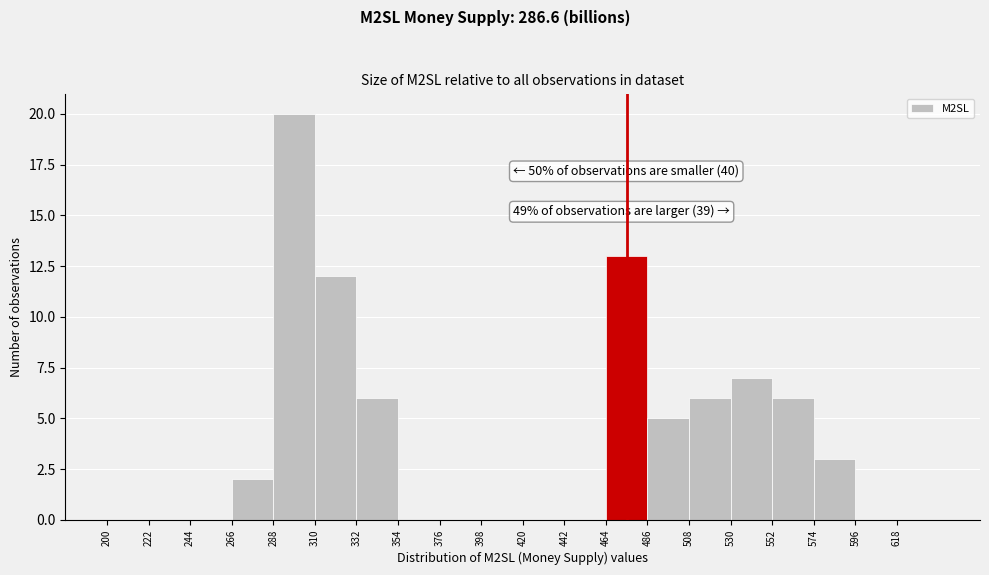

Which range on the x-axis has the tallest bar?

288 to 310